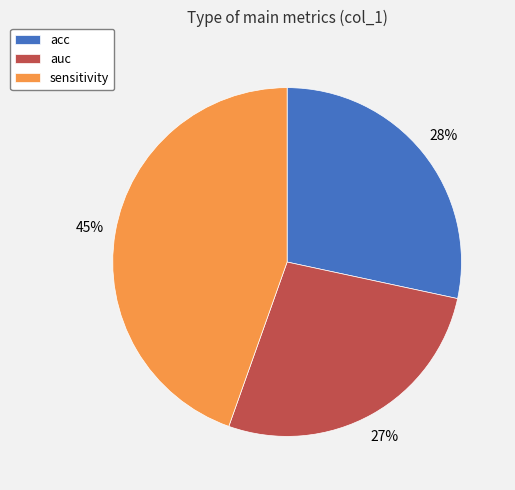

To the nearest percent, what is the difference between the largest and smallest slice percentages?

18%